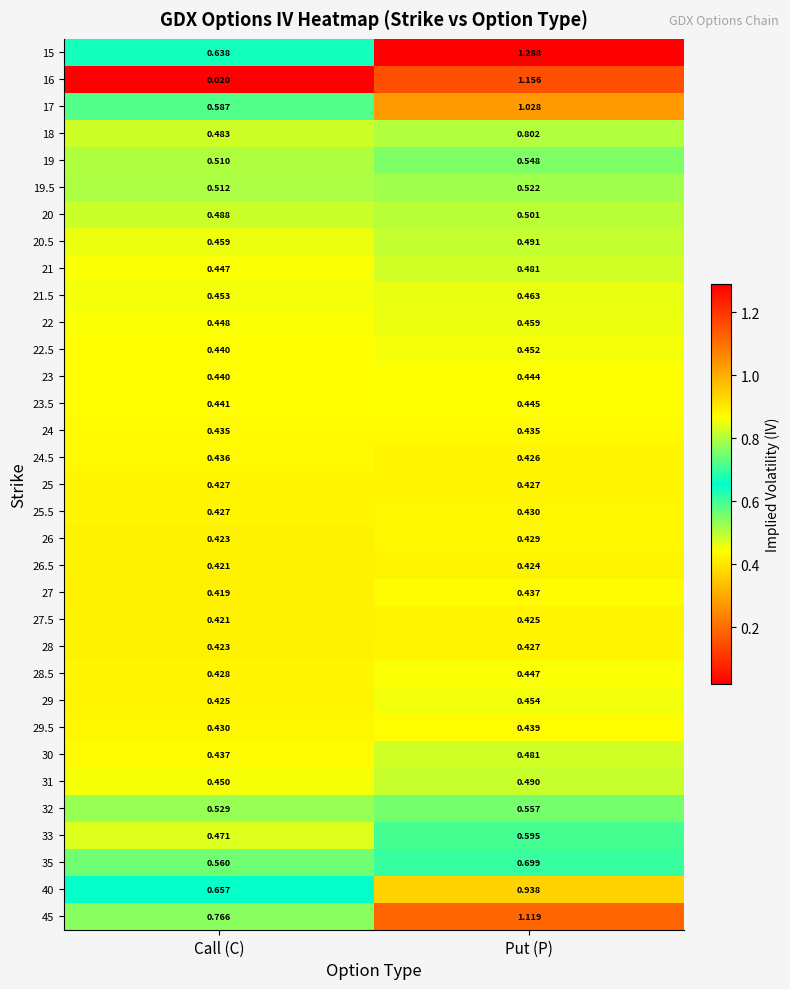

Where is 19 nearest to the value 0?

Call (C)